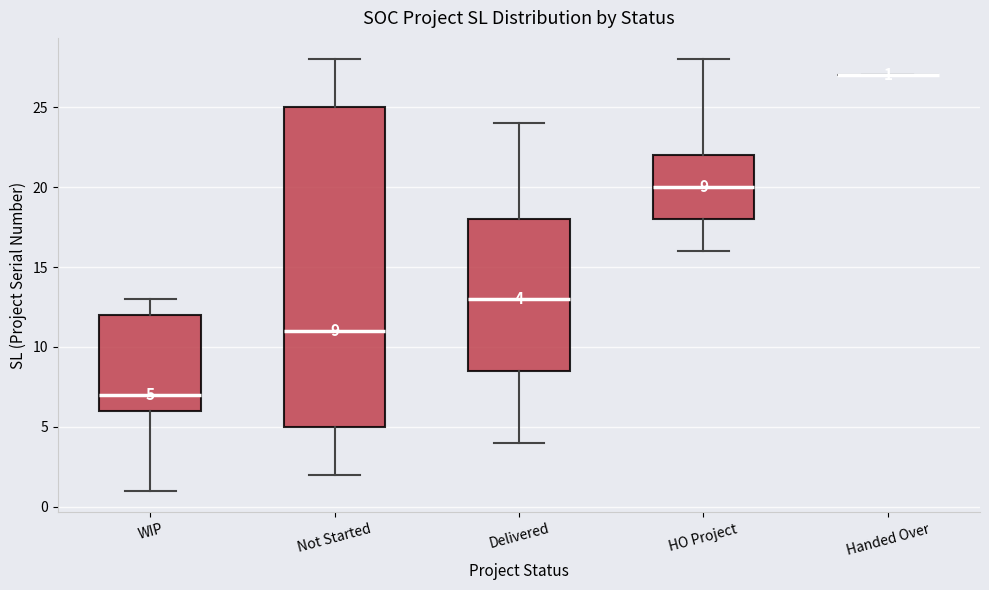

Which box is the tallest, from its lower edge to its upper edge?

Not Started